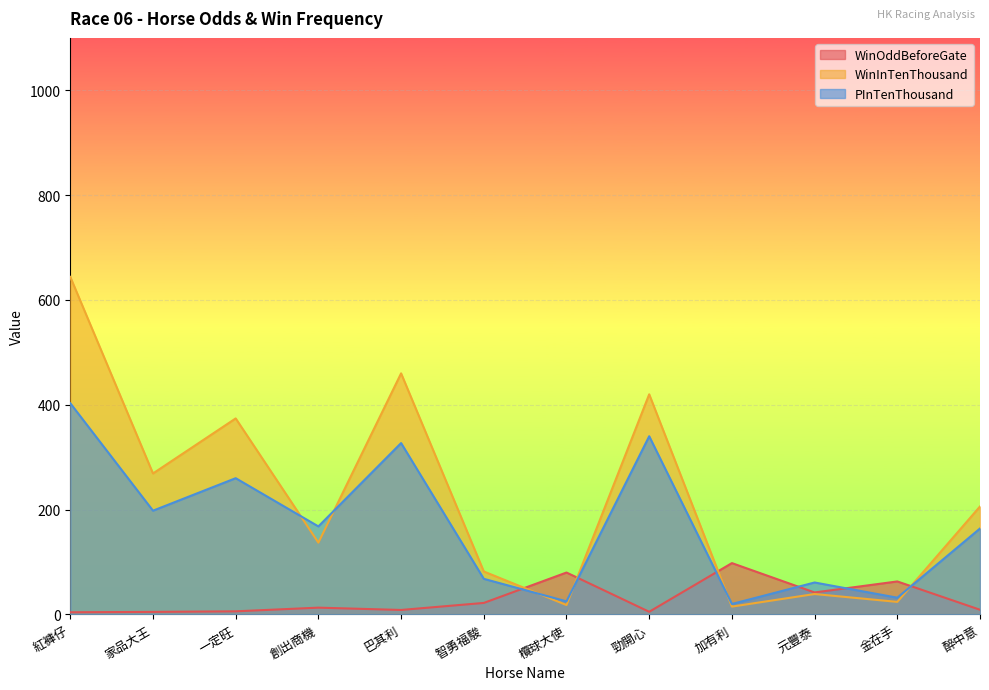

What is the label of the 7th point from the left?

欖球大使